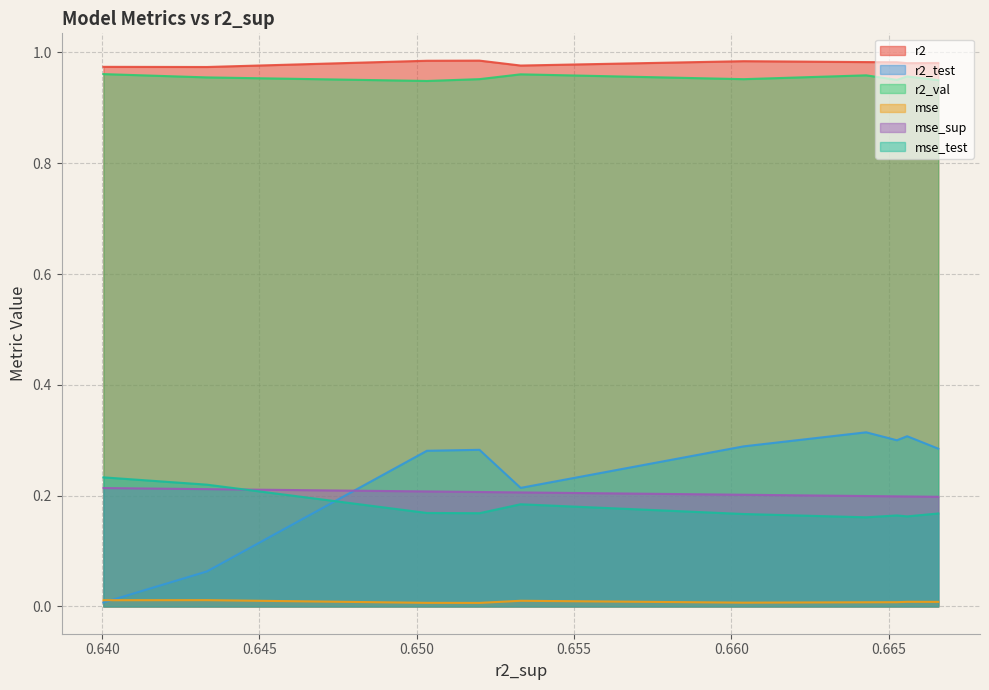

Does the chart display data point markers on the line(s)?

No